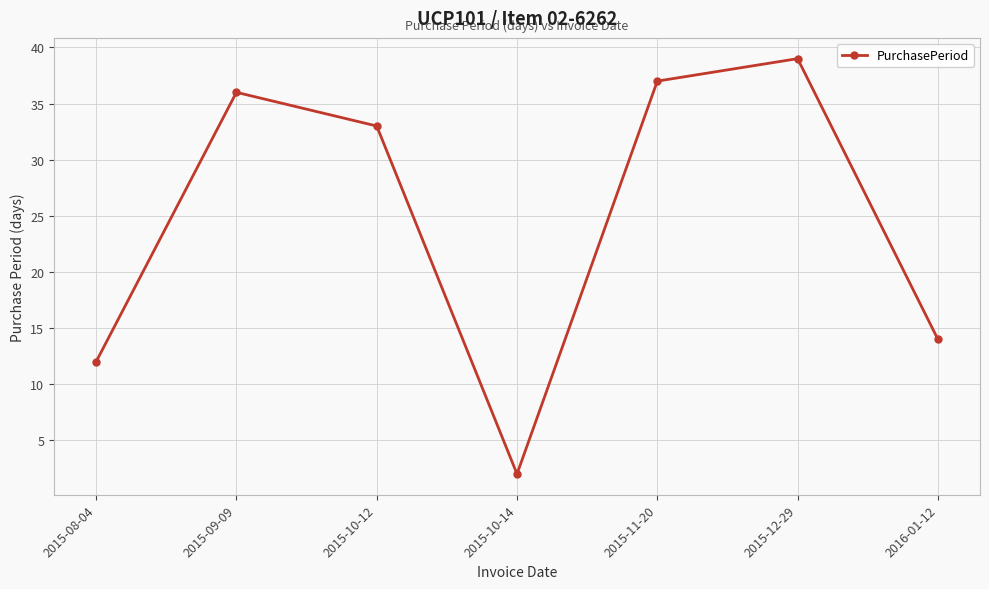

How many data points does each series have?

7